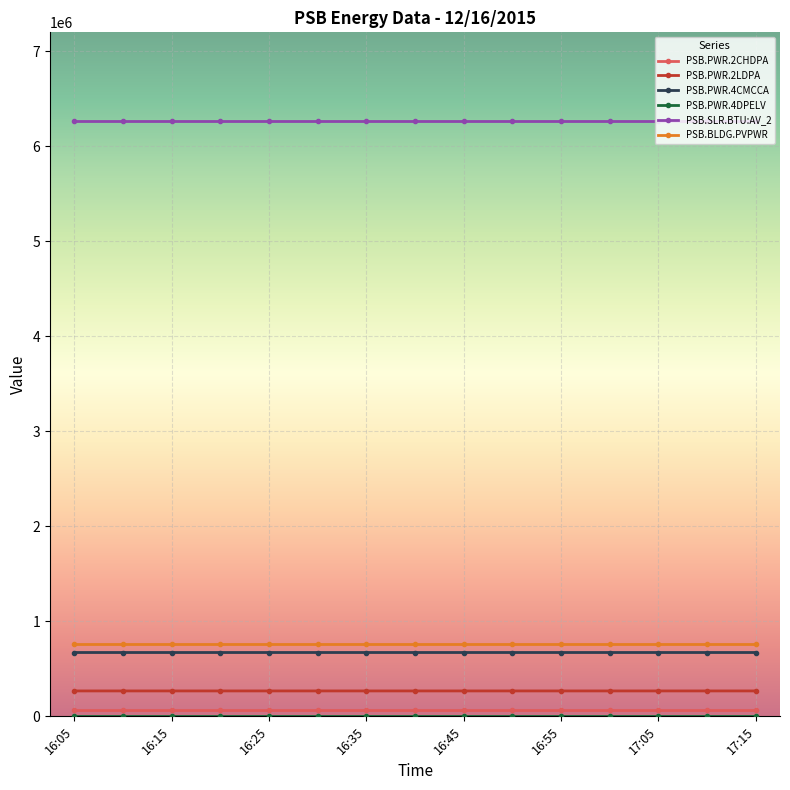

At how many categories does at least one series exceed 3256786?

15